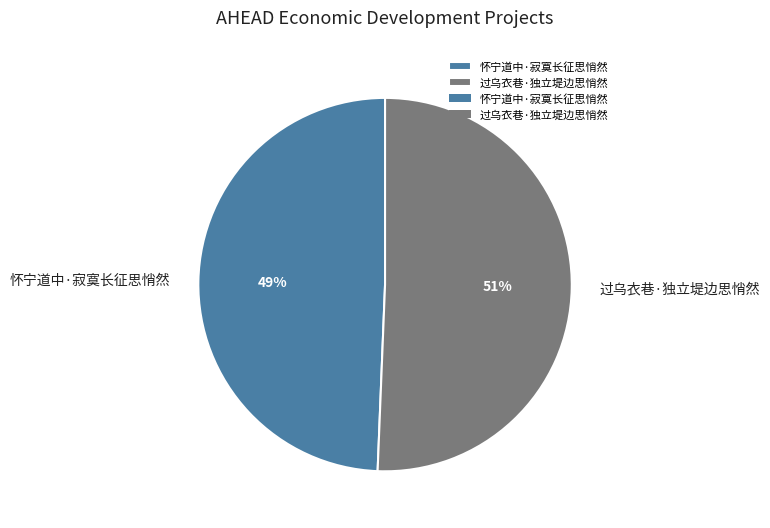

How many slices are in this pie chart?

2